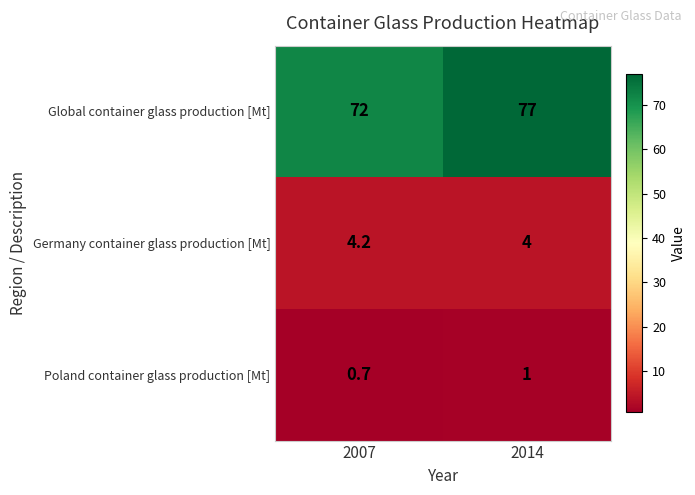

What is the greatest value displayed?

77.0